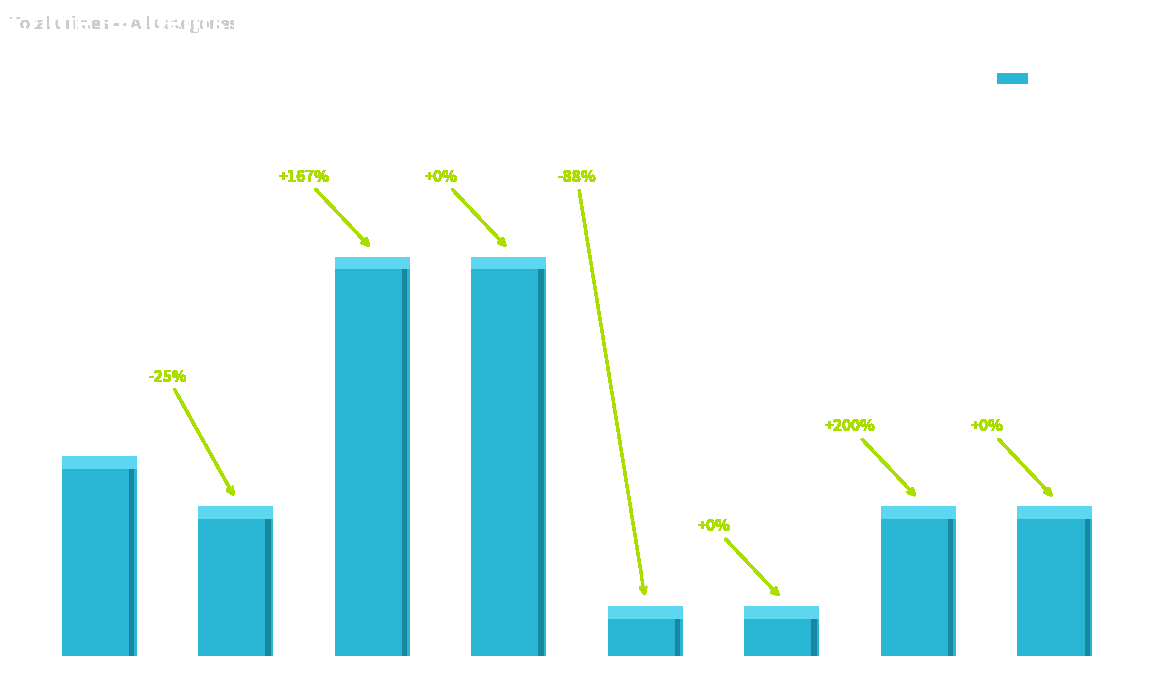

The chart shows a value of 1 at 2020. True or false?

False